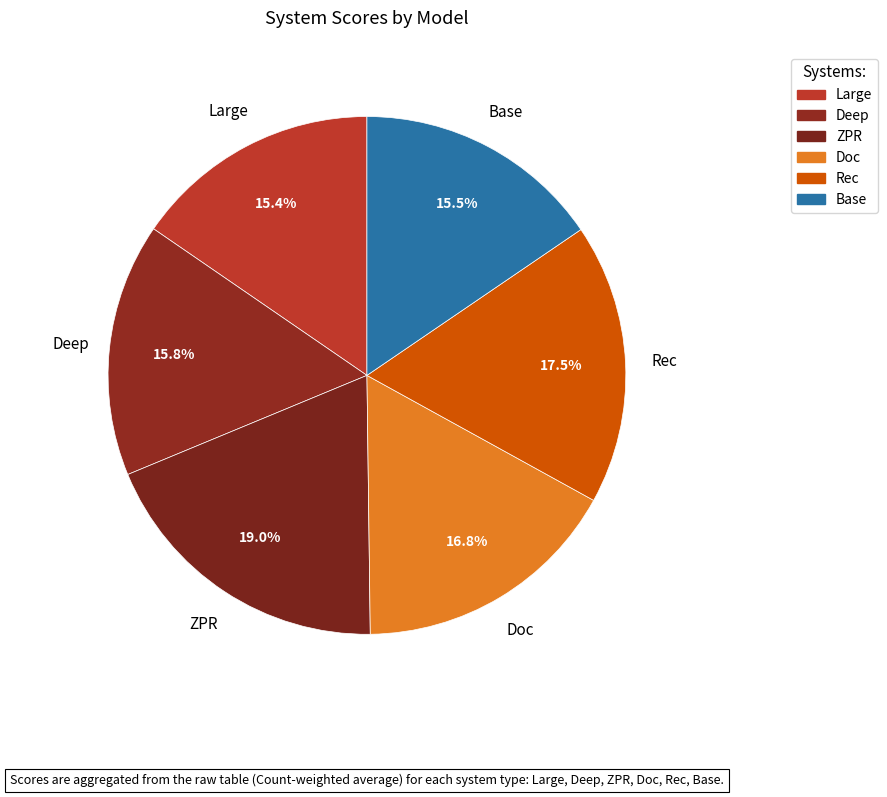

True or false: Deep accounts for 9% of the total.

False